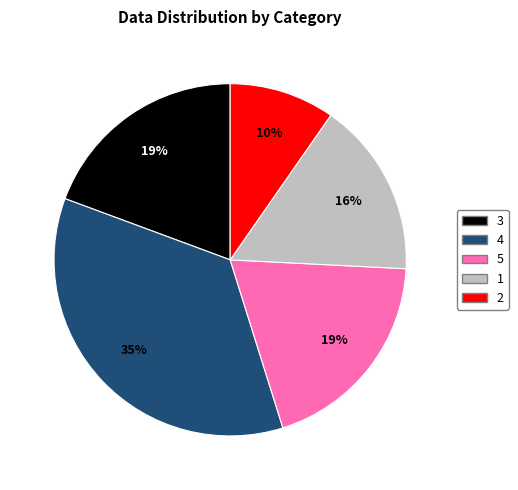

Is there any slice that represents more than half of the pie?

No